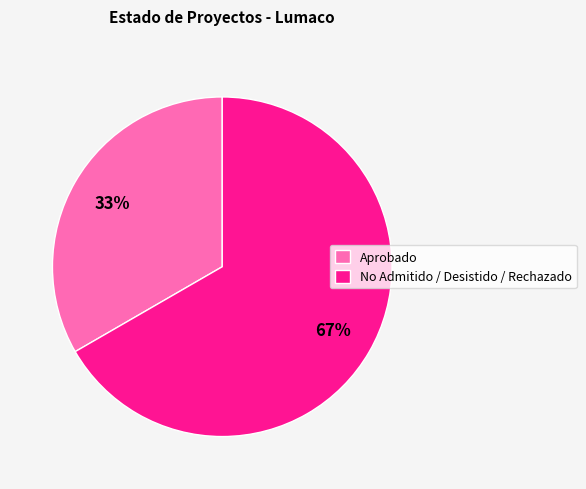

Is the sum of Aprobado and No Admitido / Desistido / Rechazado greater than half?

Yes